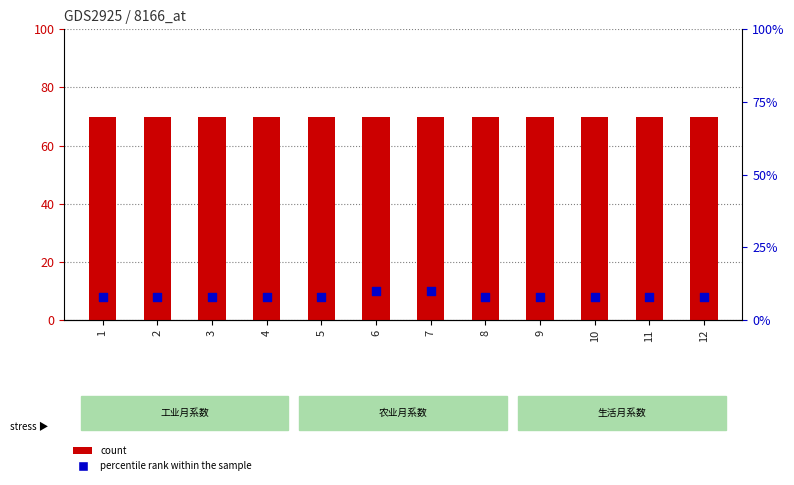

What are all the series names shown in the legend?

count, percentile rank within the sample